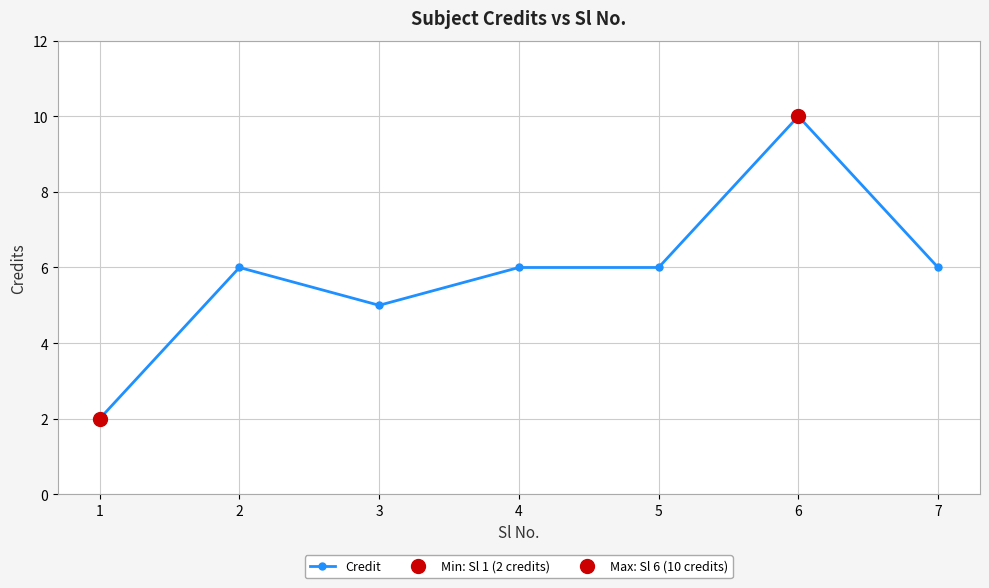

The value at 3 is 1. True or false?

False